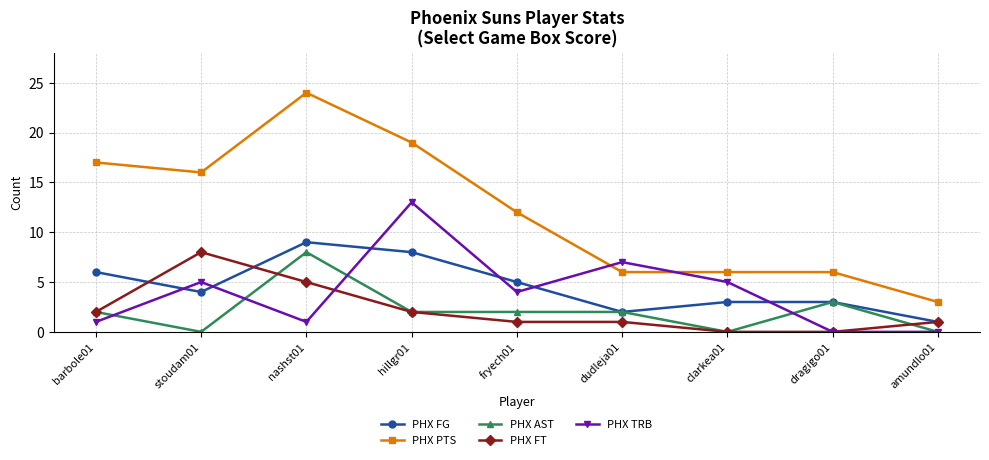

How many lines are shown in the chart?

5